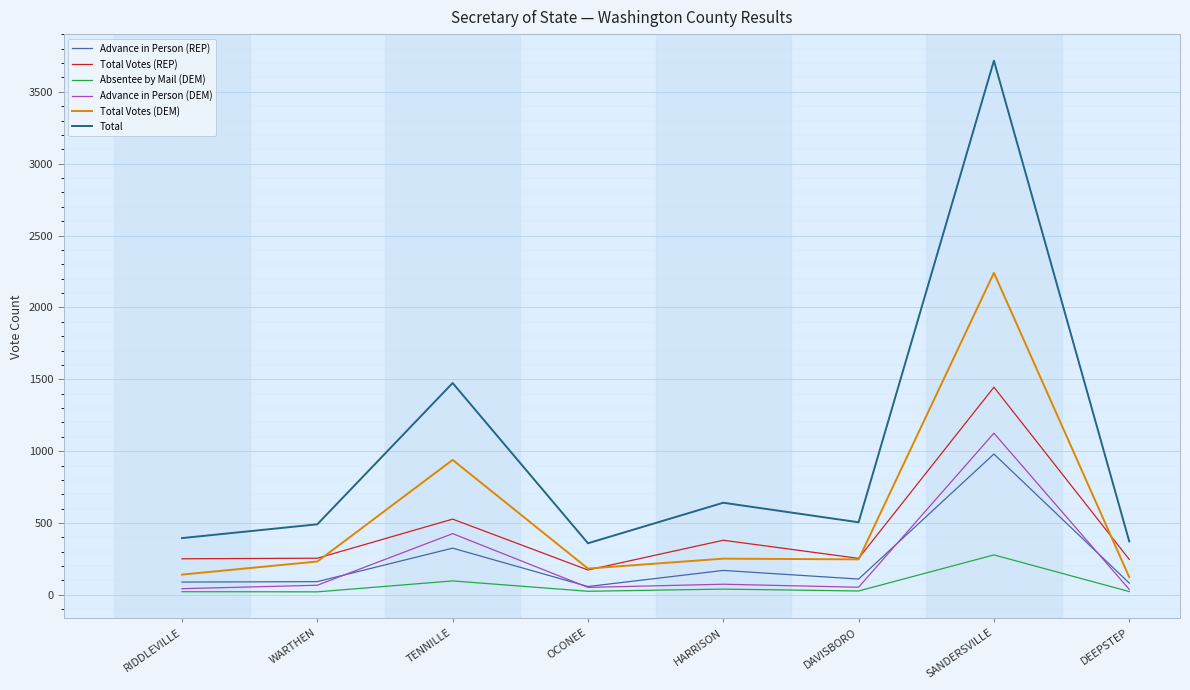

What is the maximum value for Advance in Person (DEM)?

1125